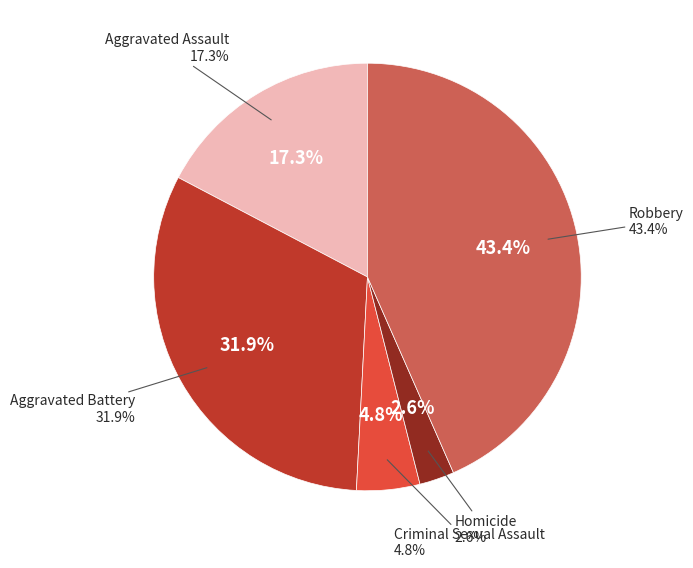

Is there any slice that represents more than half of the pie?

No